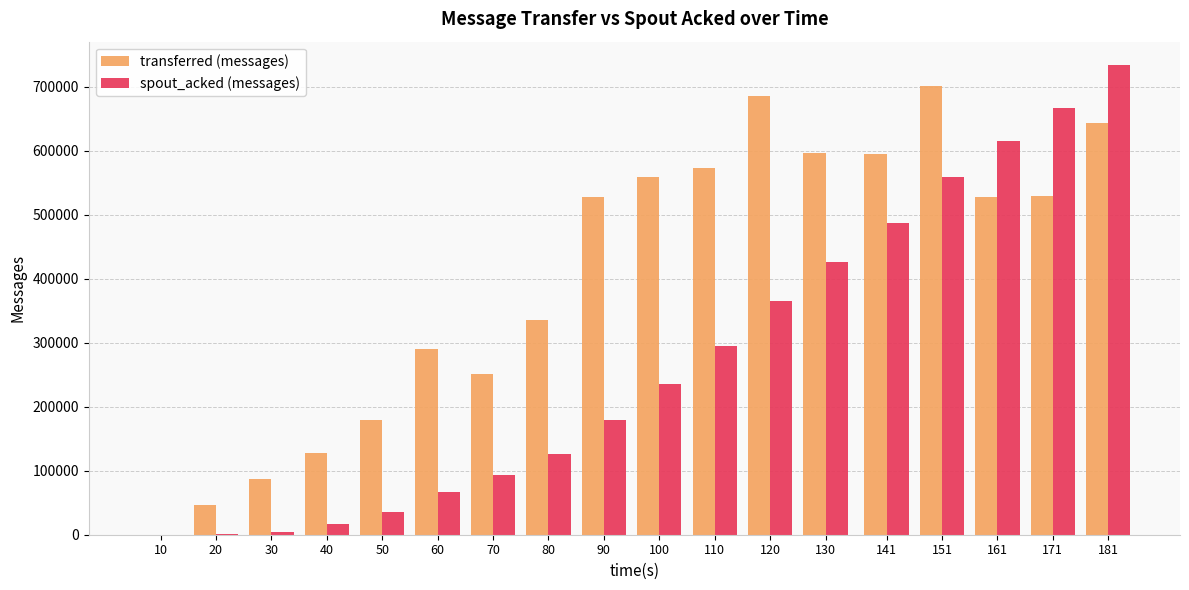

What is the sum of all spout_acked (messages) values?

4906220